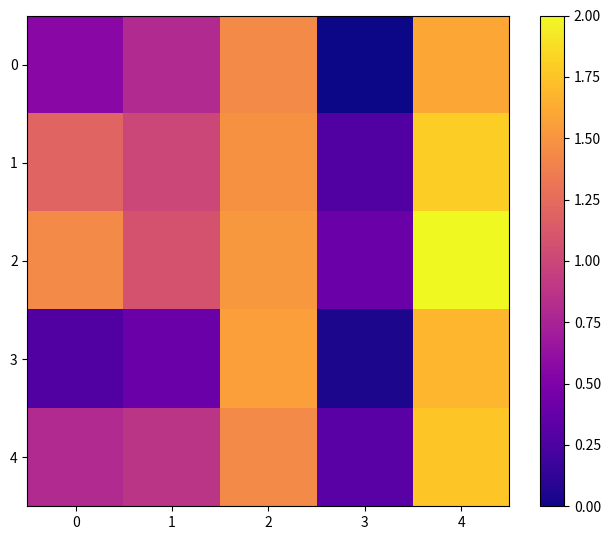

Between 1 and 2, which series saw the biggest shift?

3